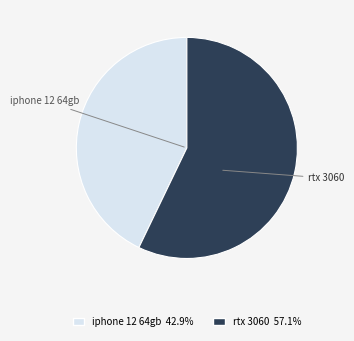

Is it true that rtx 3060 is 50% of the pie?

False